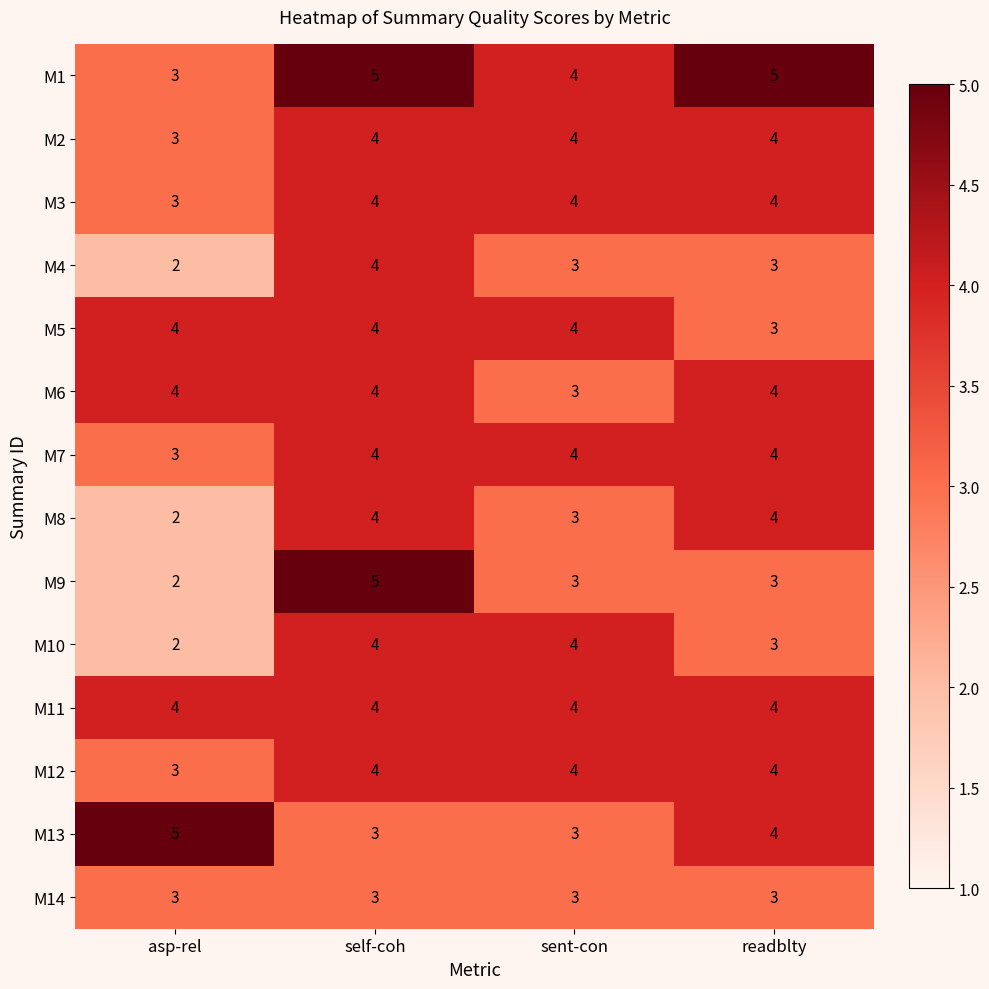

What is the difference between the highest and lowest values at asp-rel?

3